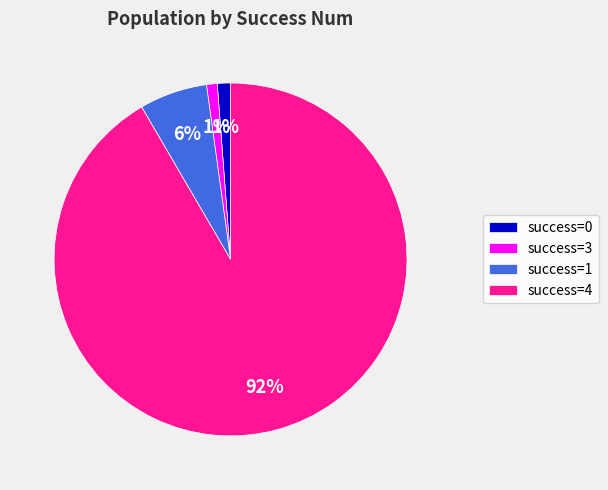

Combined, do success=3 and success=4 account for over 50%?

Yes